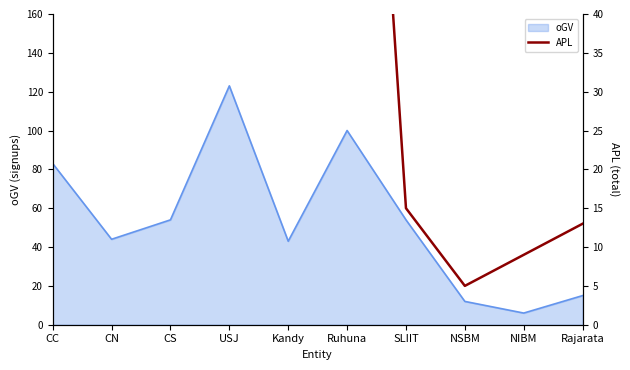

What is the approximate value of oGV at NSBM?

12